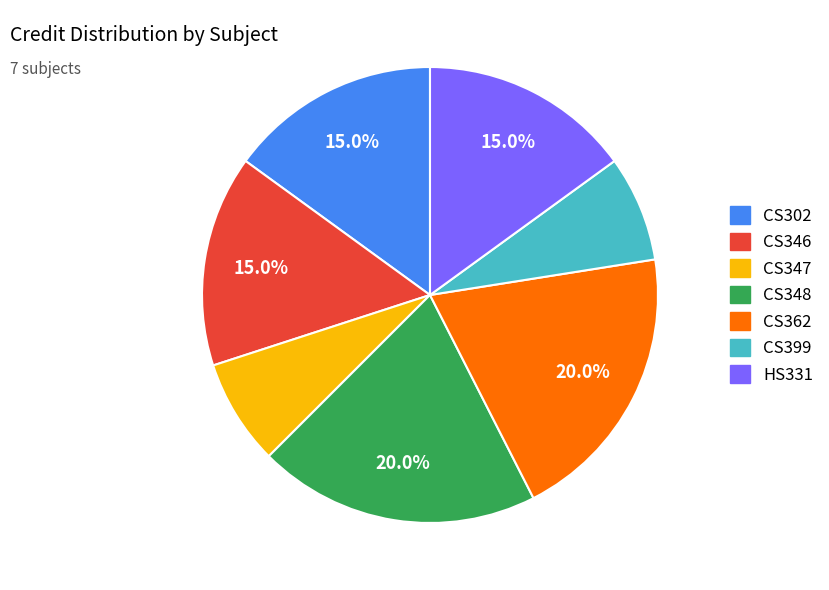

How much of the chart is everything except HS331?

85.0%